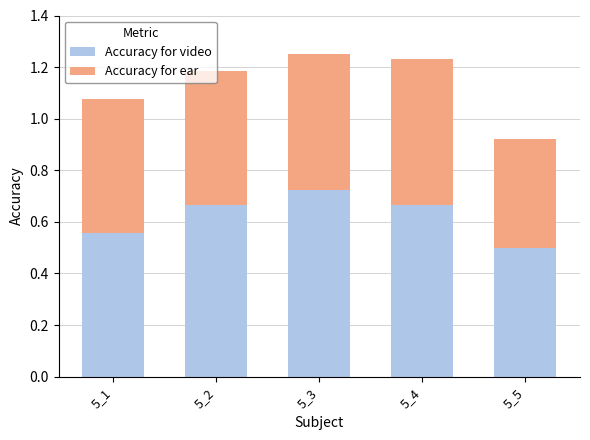

True or false: Accuracy for video has a value of 0.5 at 5_5.

True